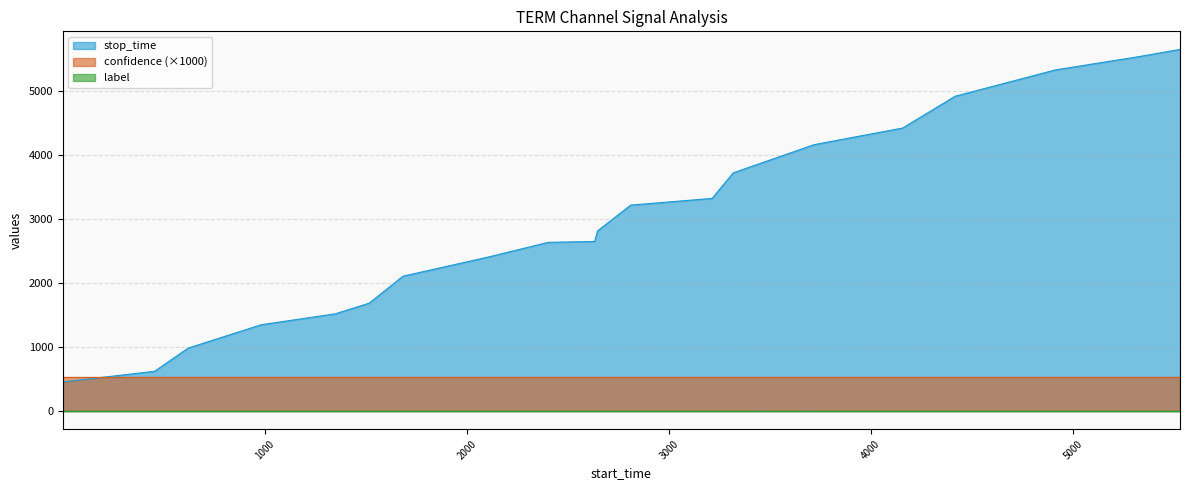

Rank the categories by confidence value from highest to lowest.

0, 1, 2, 3, 4, 5, 6, 7, 8, 9, 10, 11, 12, 13, 14, 15, 16, 17, 18, 19